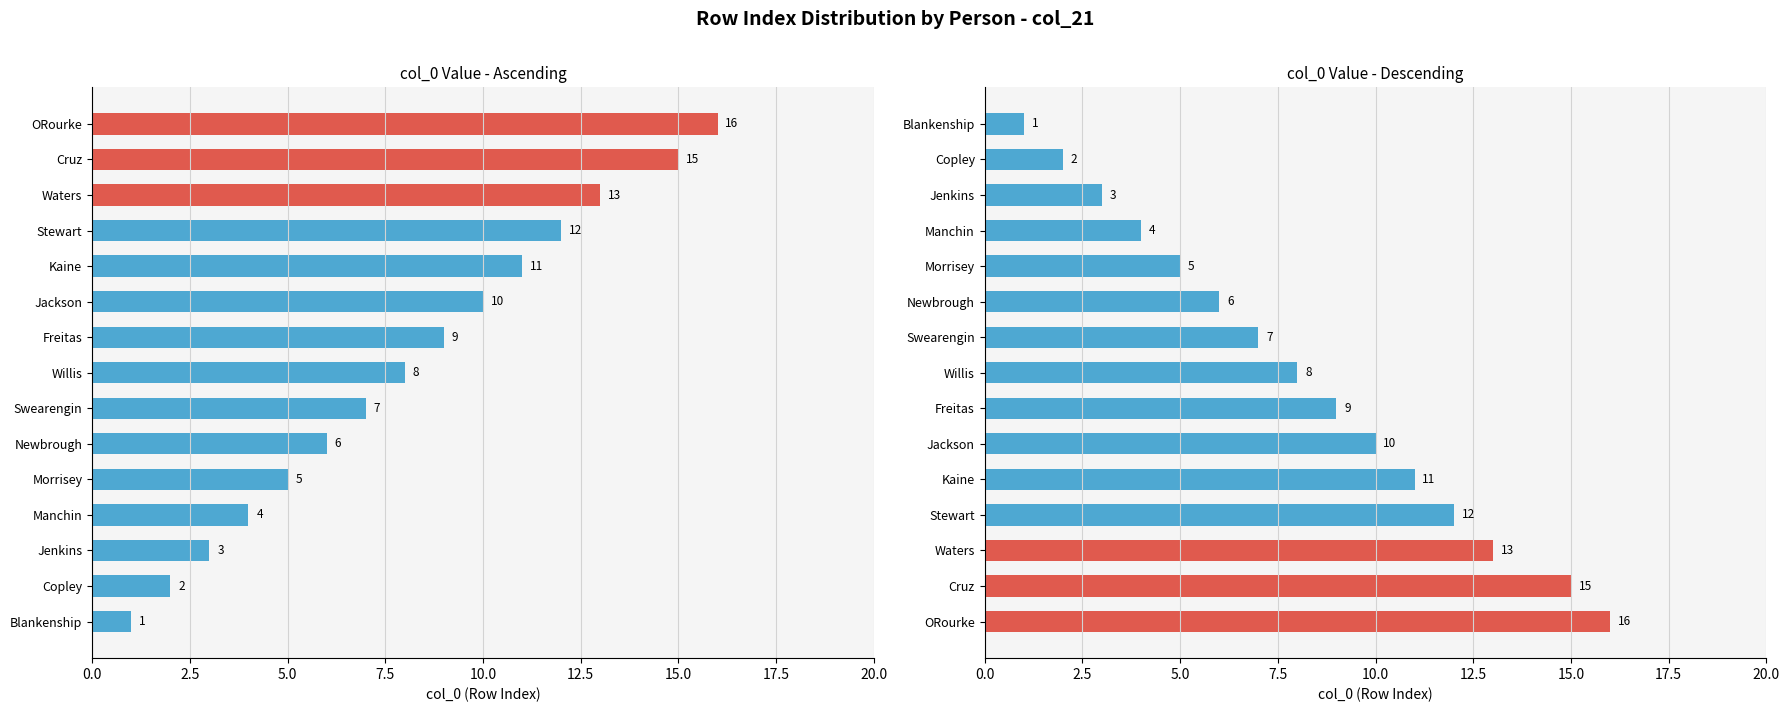

Are the bars horizontal?

Yes